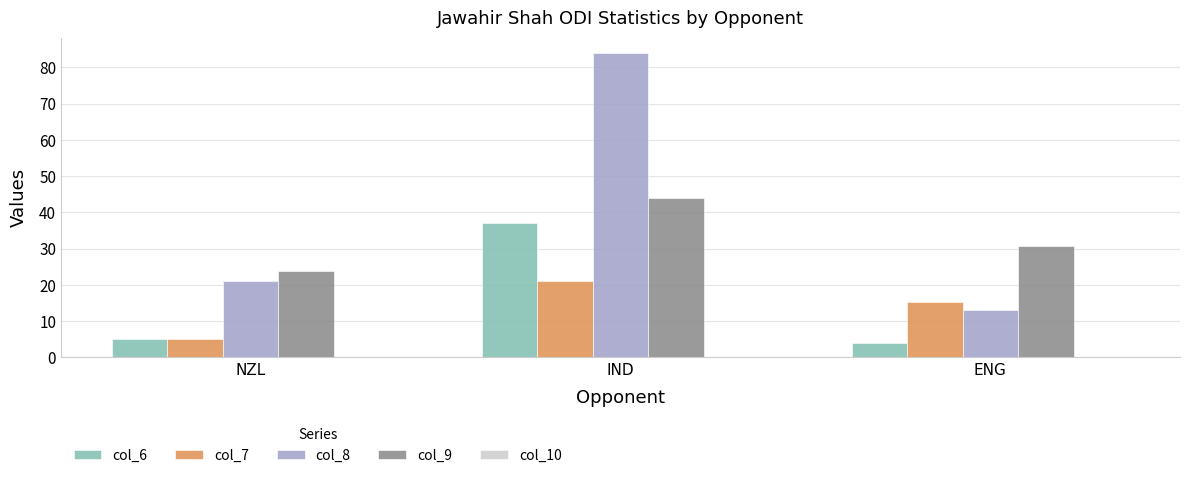

At which label does col_6 reach its peak?

IND